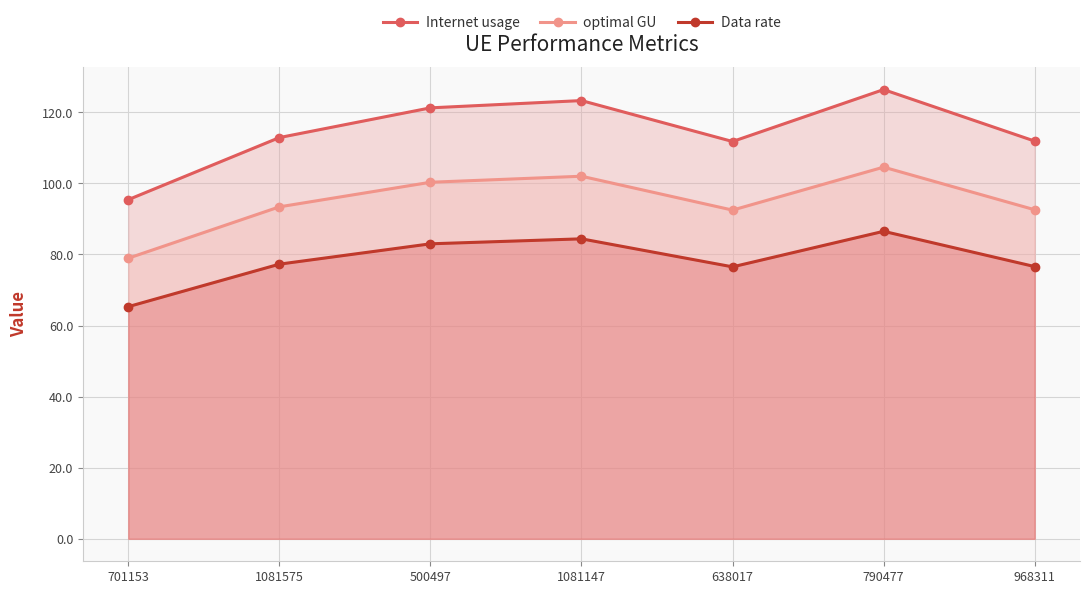

What position from the left is 638017?

5